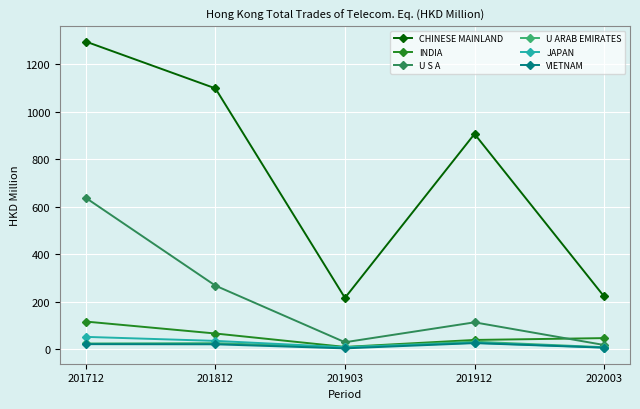

How many data points in INDIA are less than 47?

2